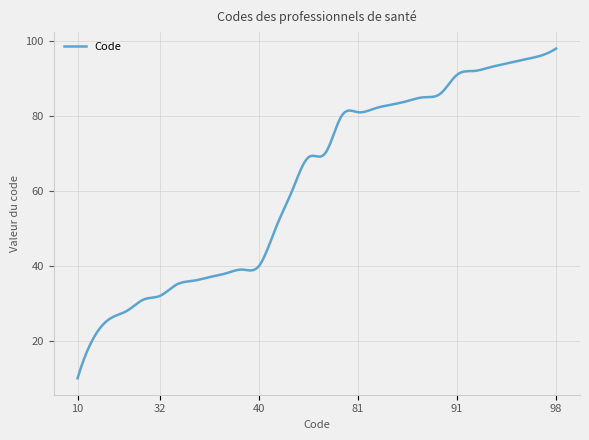

Count the number of data series in this chart.

1